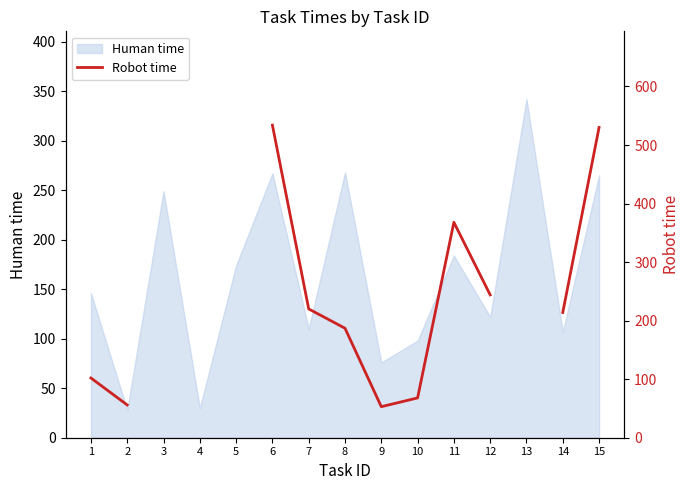

True or false: the data shows 102.0 at 1.

True